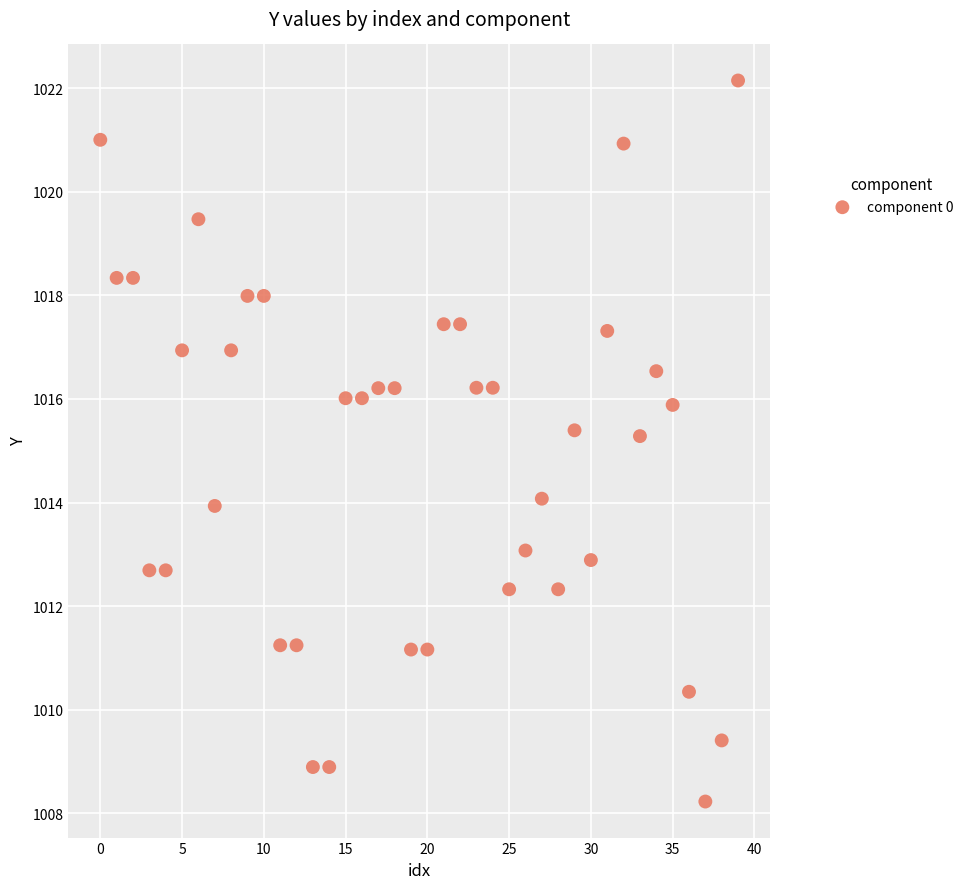

What is the range of Y values (max minus min)?

13.9